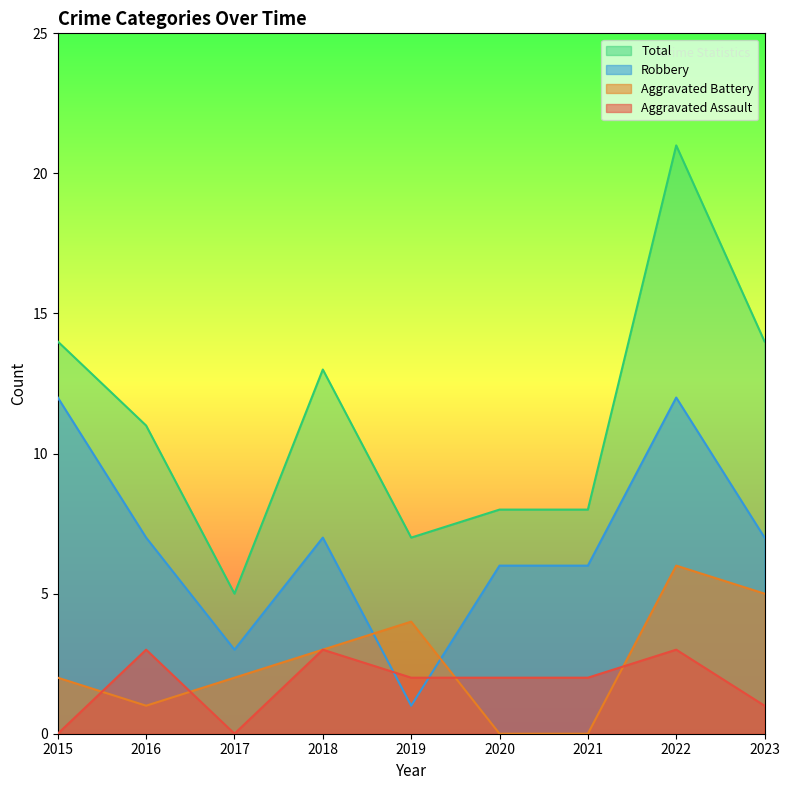

The Total series shows 14 at 2015. True or false?

True